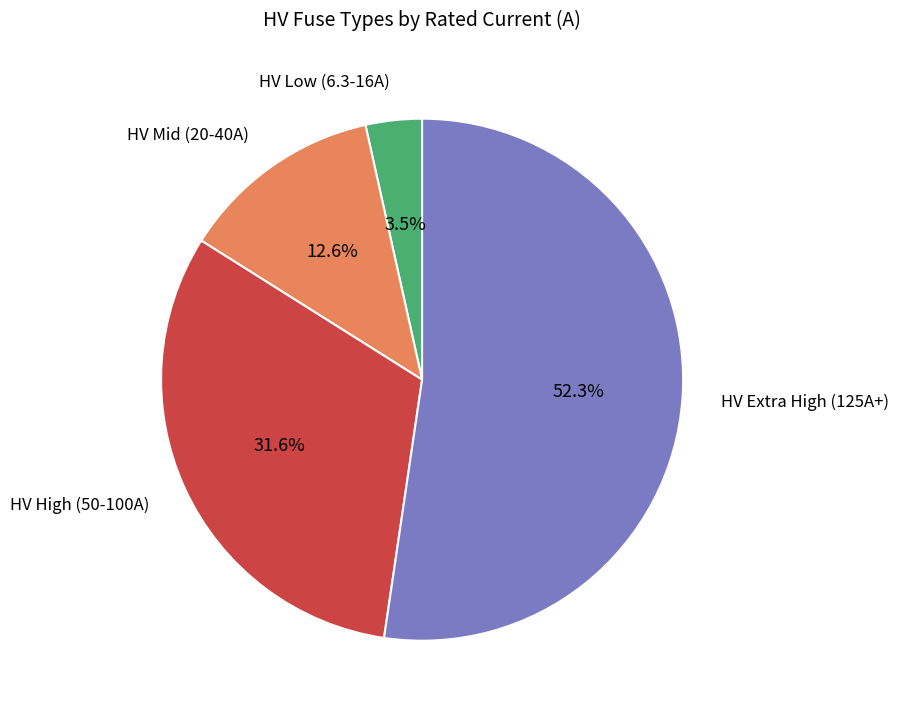

How many slices are in this pie chart?

4